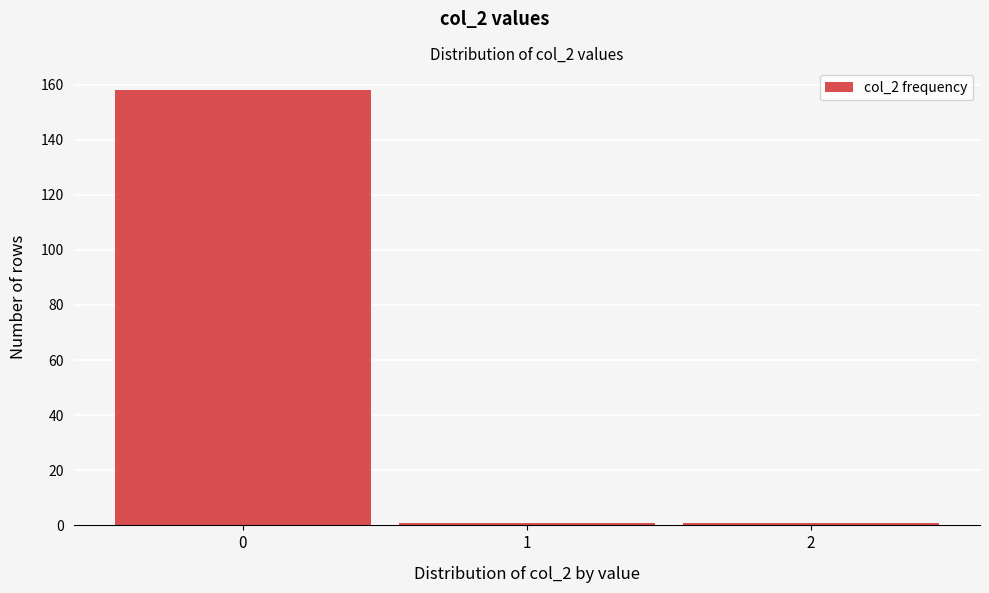

Reading left to right, transcribe this chart: for each bar, give the range it covers on the x-axis and its height. The values are not printed on the chart, so give them approximately, as read against the axis.

-0.5 to 0.5: 158
0.5 to 1.5: under 2
1.5 to 2.5: under 2